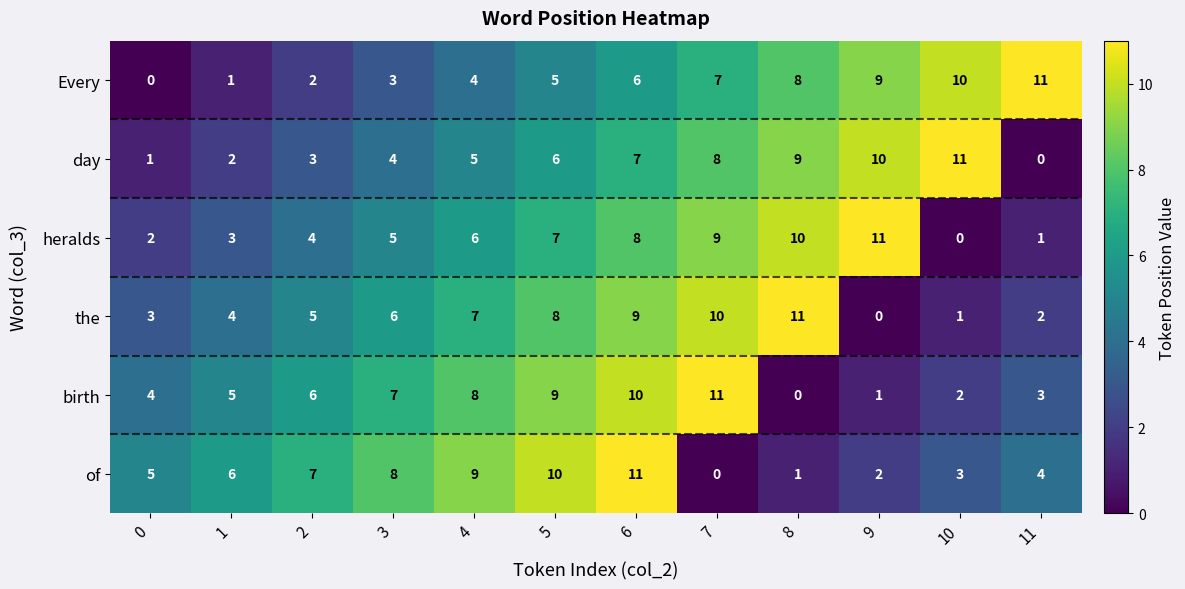

Is it true that day equals 1 at 0?

True